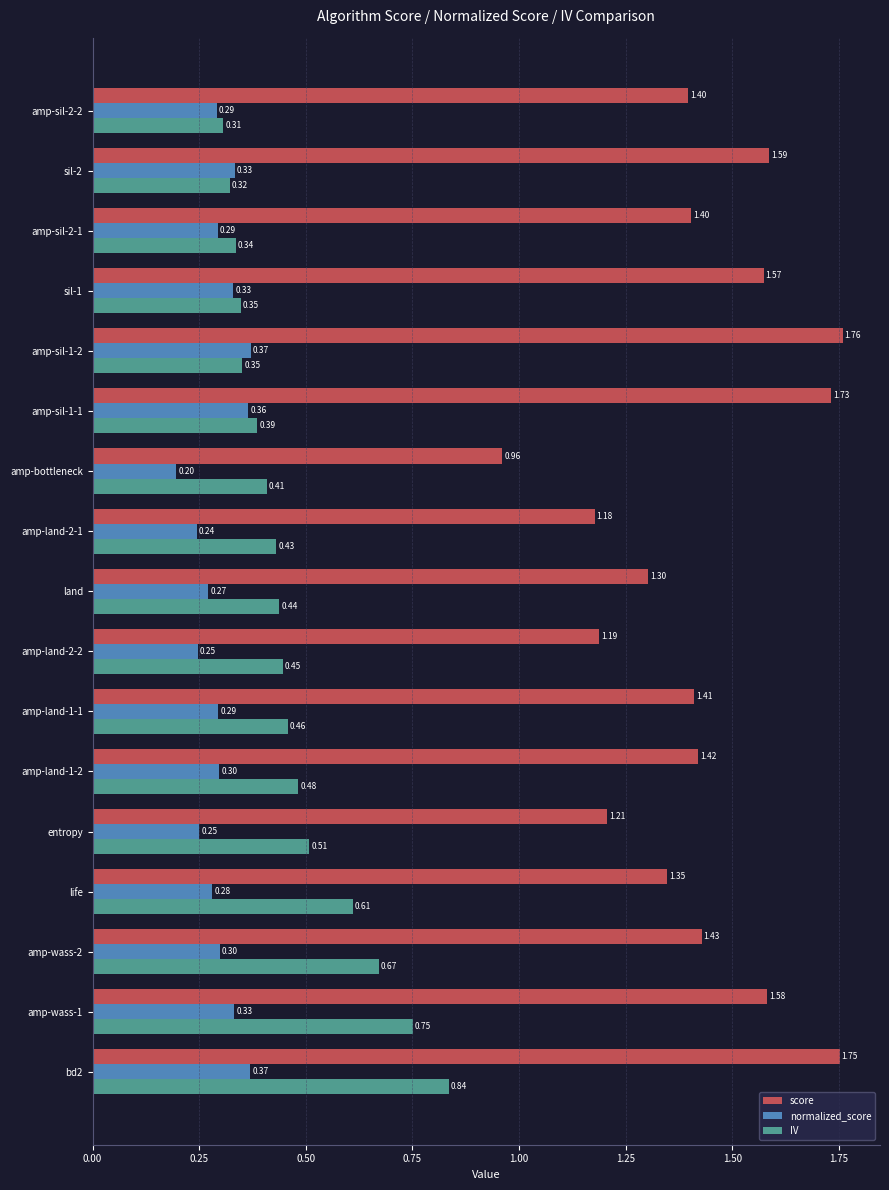

Which series has the largest total across all categories?

score